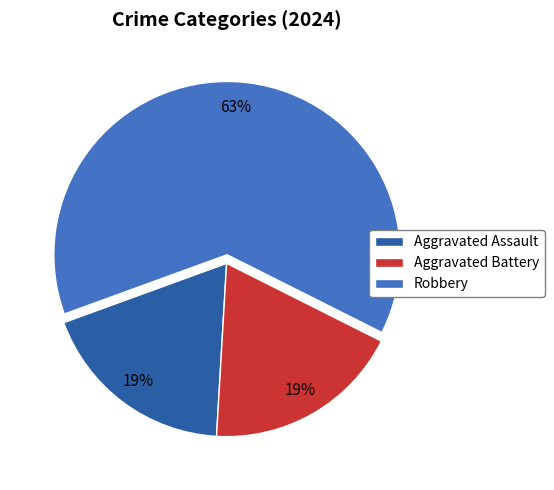

To the nearest percent, what portion does Aggravated Battery represent?

19%